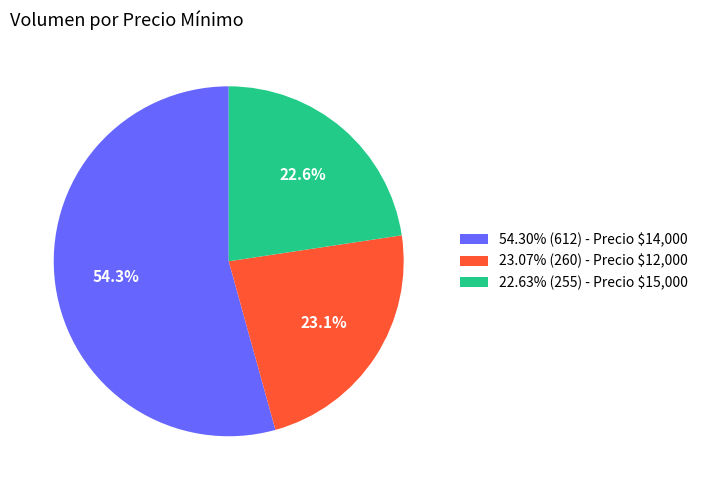

Is there any slice that represents more than half of the pie?

Yes